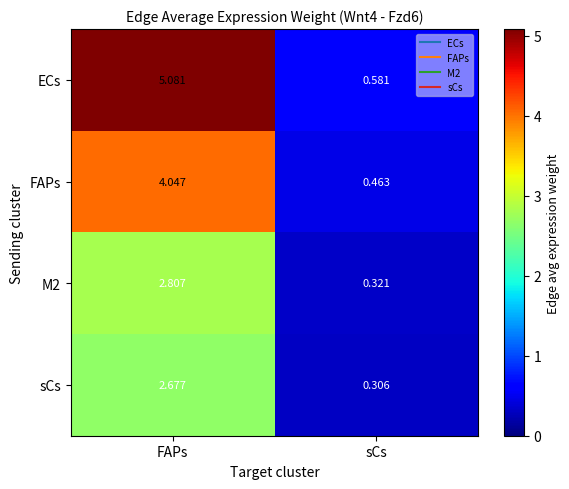

Is the value of sCs at sCs greater than the value of FAPs at sCs?

No